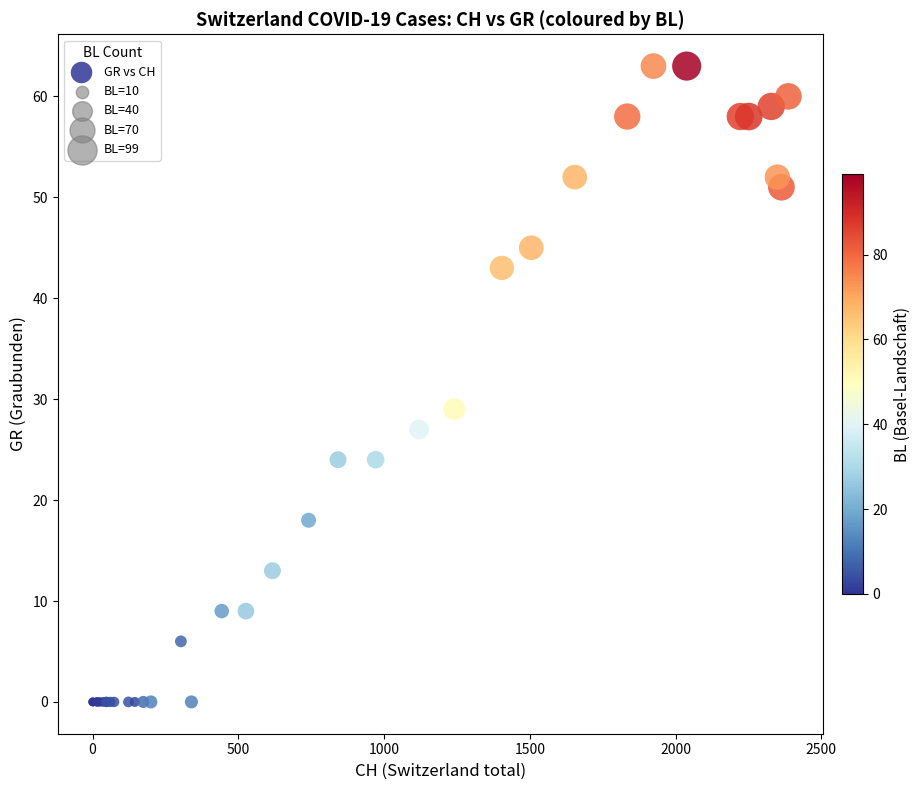

What Y value in the scatter plot is closest to 31?

29